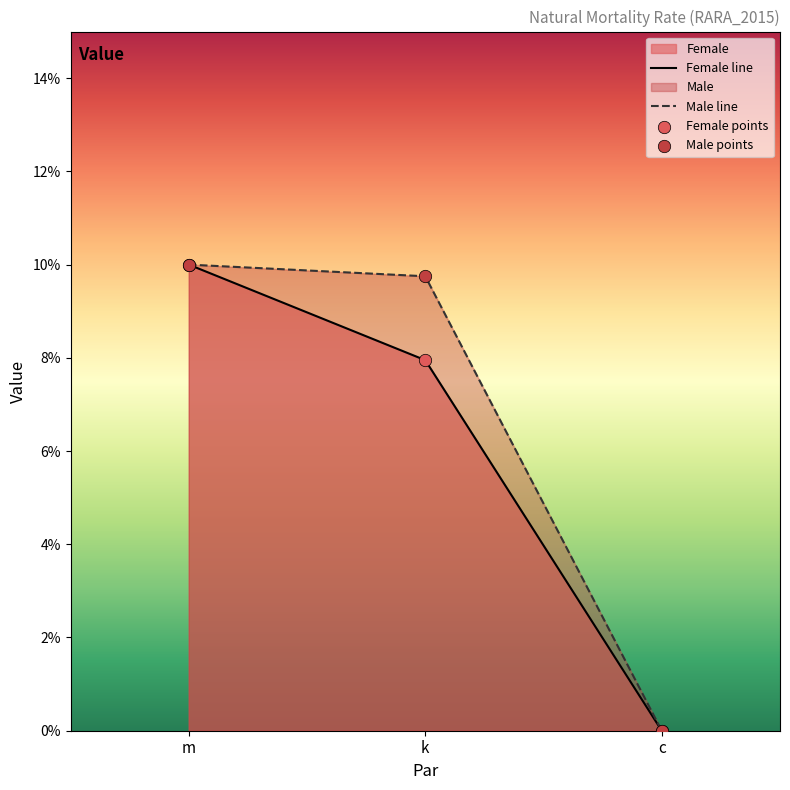

At which category is the sum across all series the highest?

m